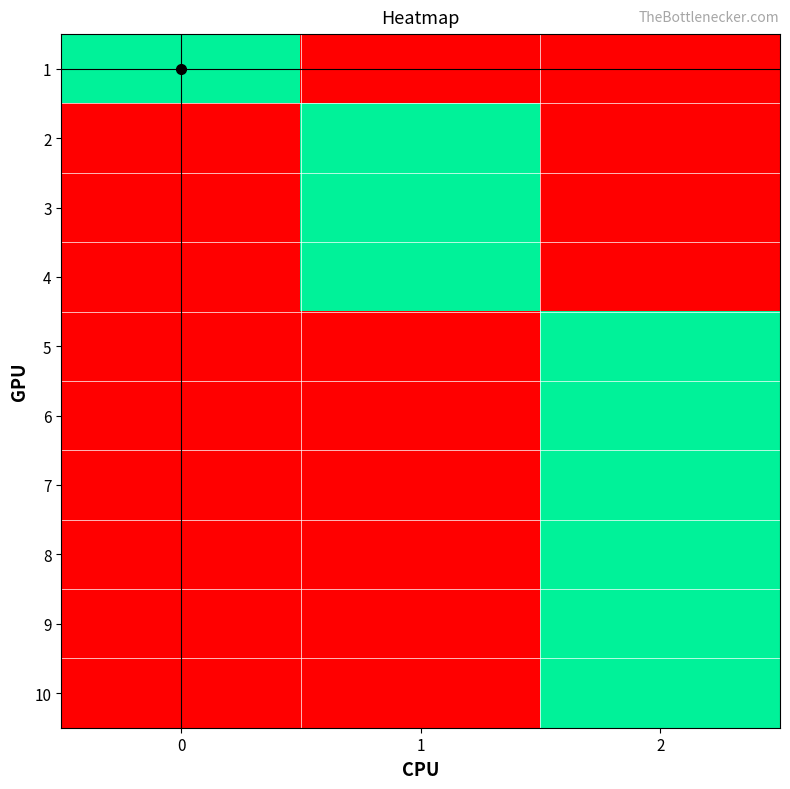

What is the spread (max minus min) of values at 2?

1